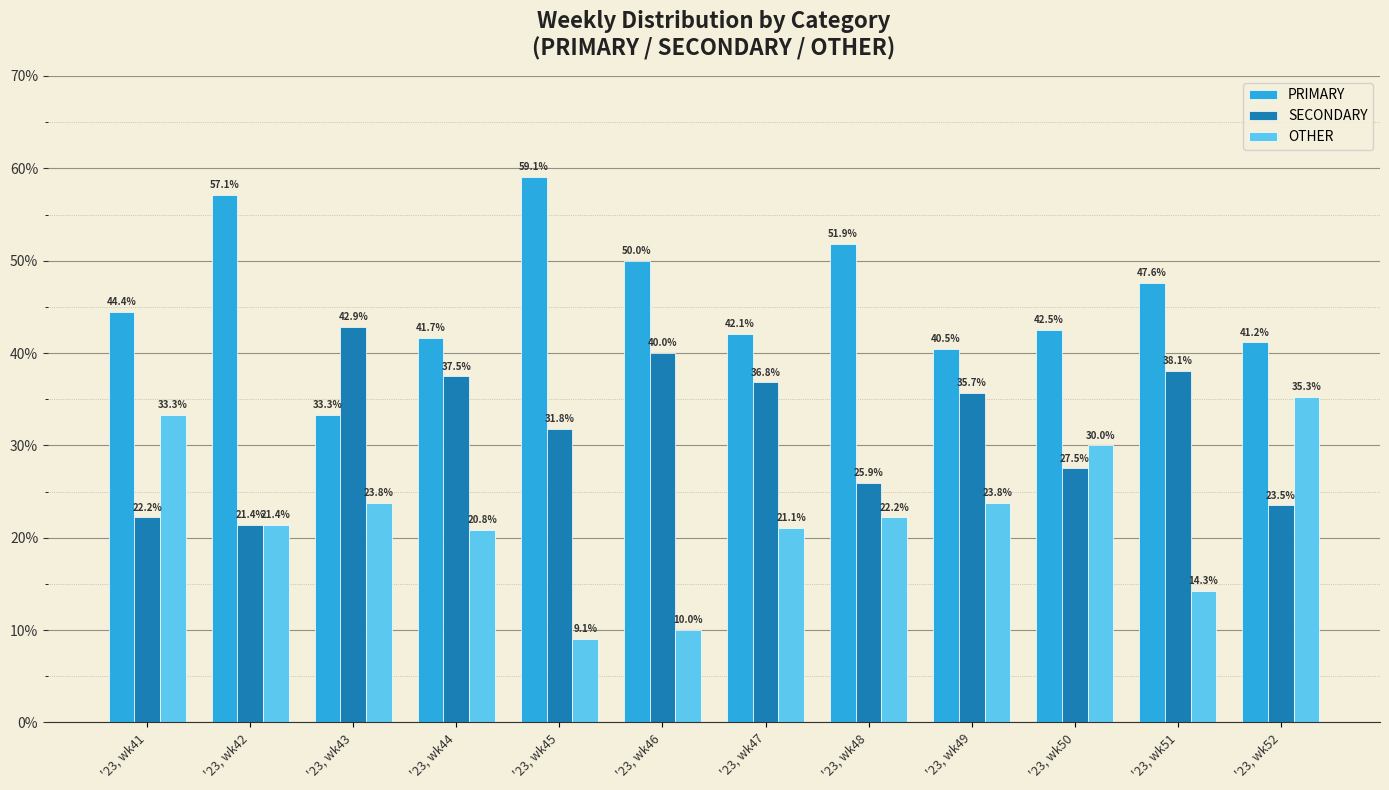

Reading right to left, what are all the values shown in this chart?

PRIMARY: 41.2	47.6	42.5	40.5	51.9	42.1	50.0	59.1	41.7	33.3	57.1	44.4
SECONDARY: 23.5	38.1	27.5	35.7	25.9	36.8	40.0	31.8	37.5	42.9	21.4	22.2
OTHER: 35.3	14.3	30.0	23.8	22.2	21.1	10.0	9.1	20.8	23.8	21.4	33.3